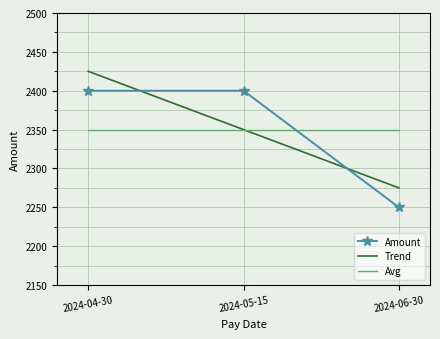

Is it true that the value at 2024-06-30 is 573?

False